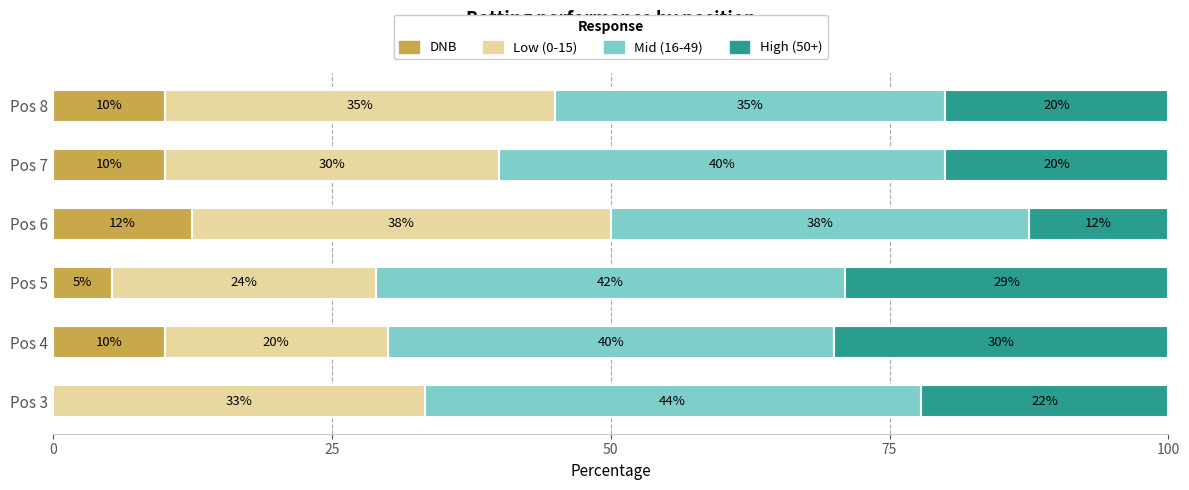

Is it true that DNB equals 13.6 at Pos 7?

False